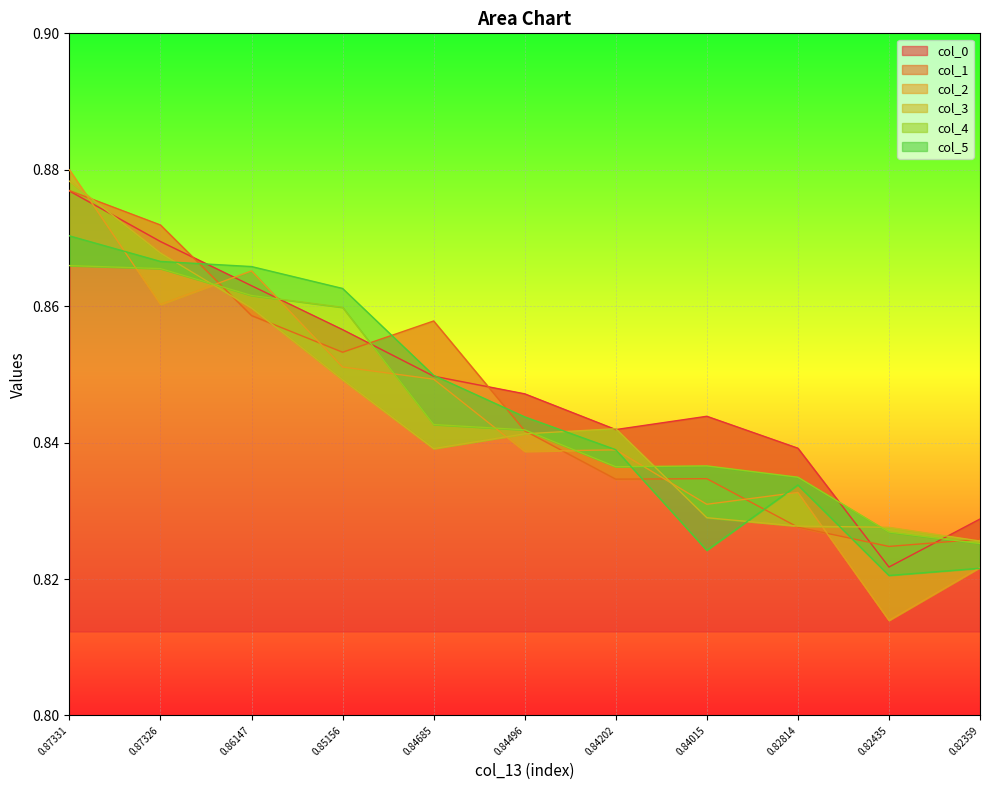

Where is col_3 nearest to the value 0?

0.82359